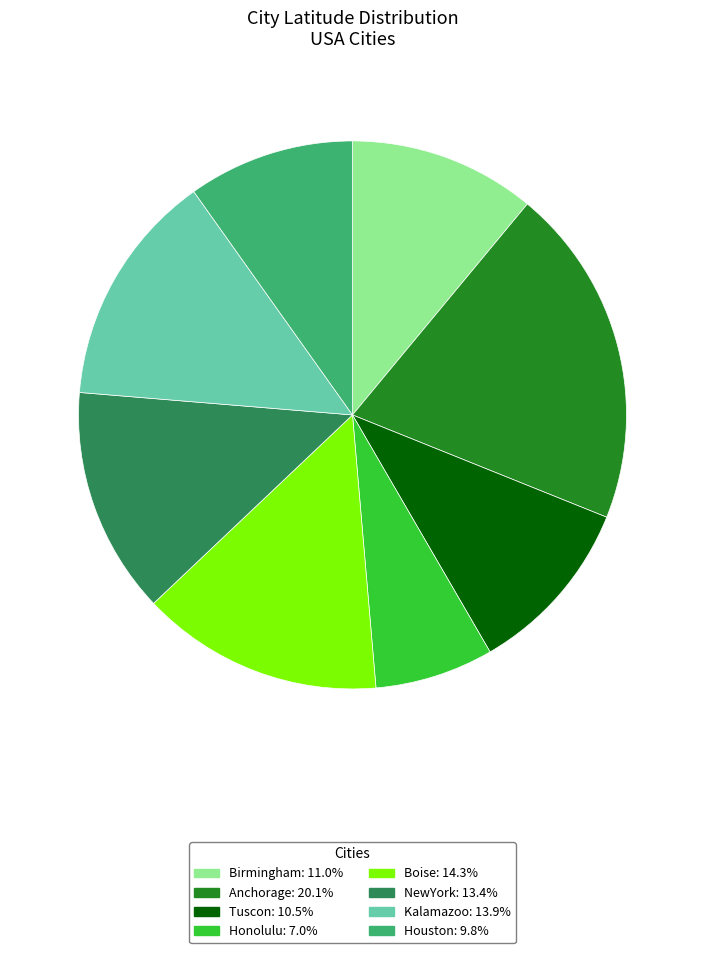

Which has a higher value, Kalamazoo or Birmingham?

Kalamazoo